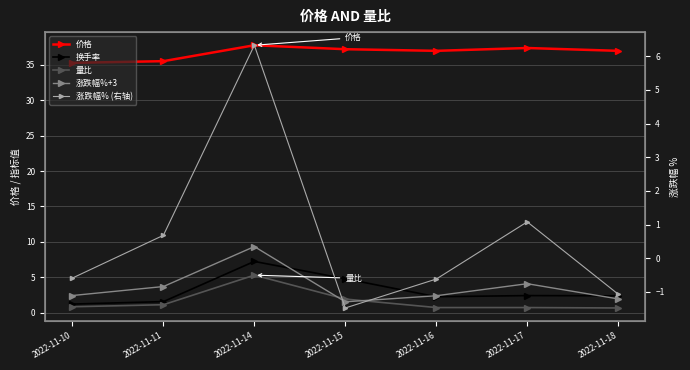

What is the value of the 涨跌幅%+3 point at the 1st from the left?

2.4